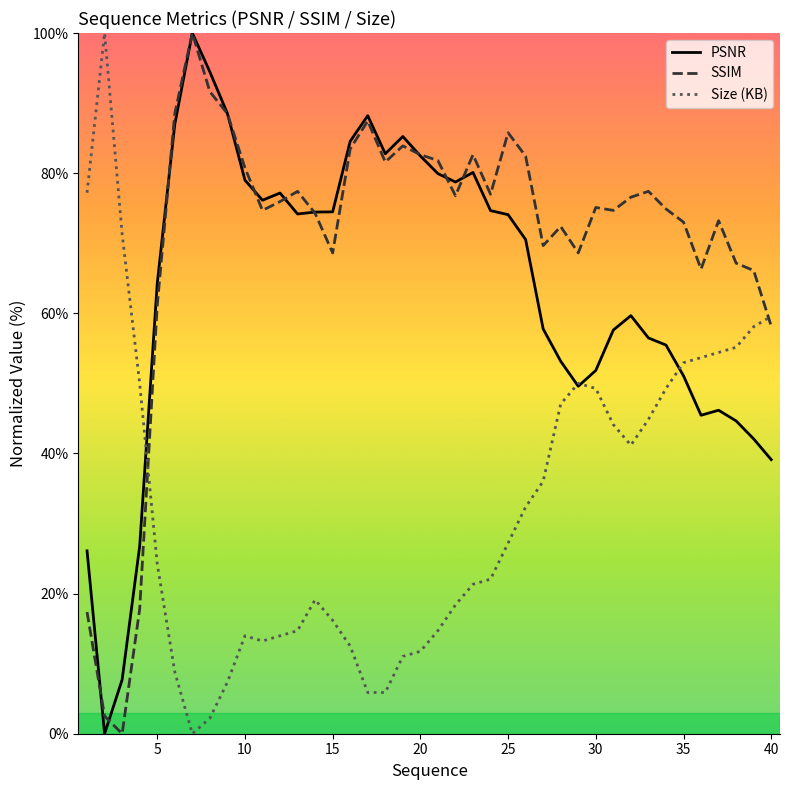

What is the maximum value for PSNR?

100.0